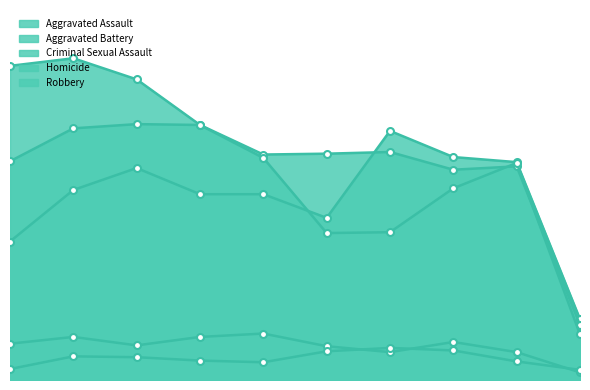

At which label does Aggravated Assault first exceed 225?

2017